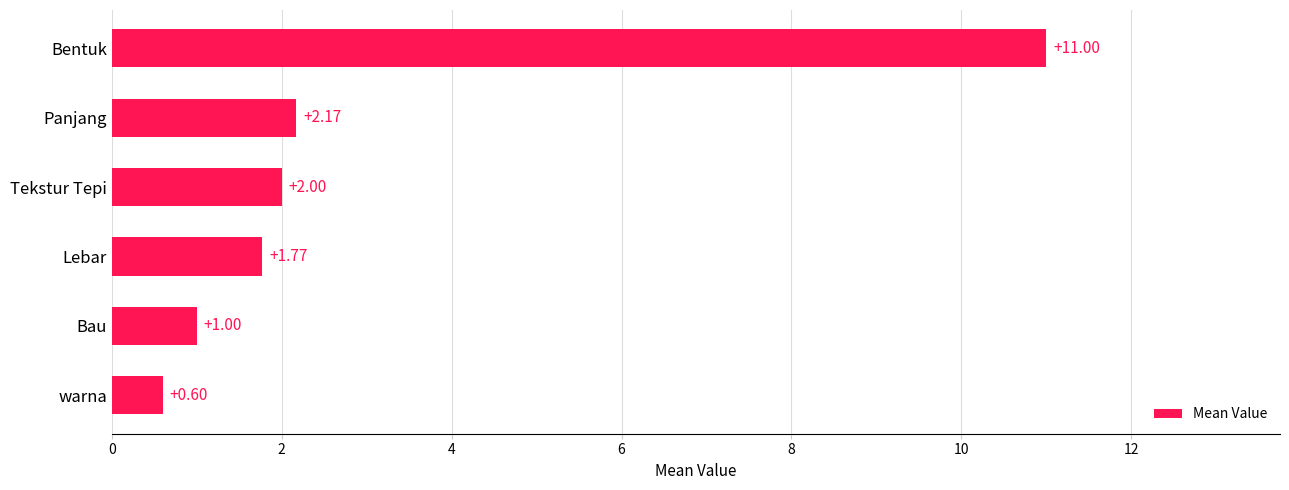

How many data points are less than 2?

3